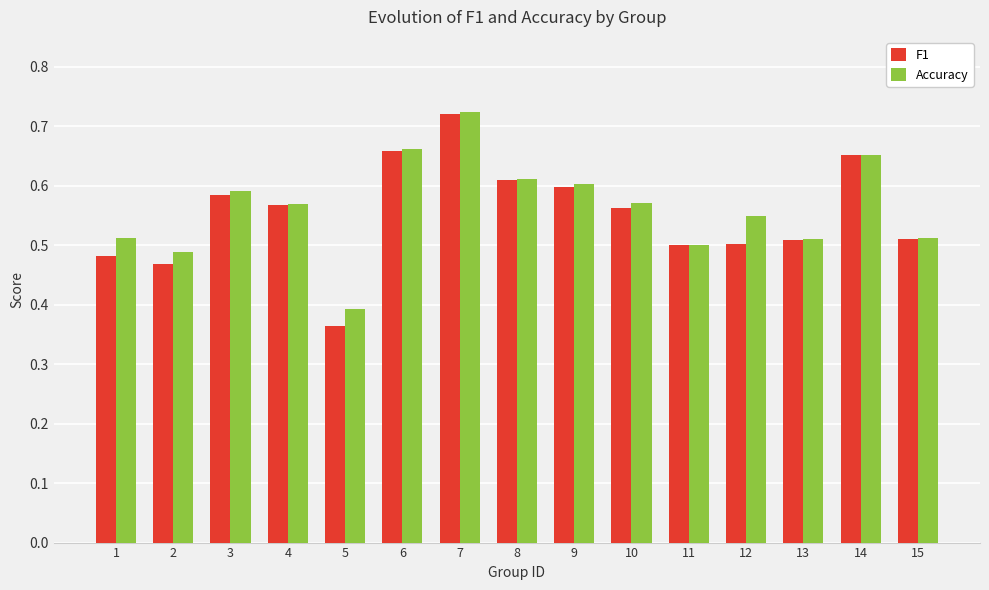

At which label does Accuracy reach its peak?

7